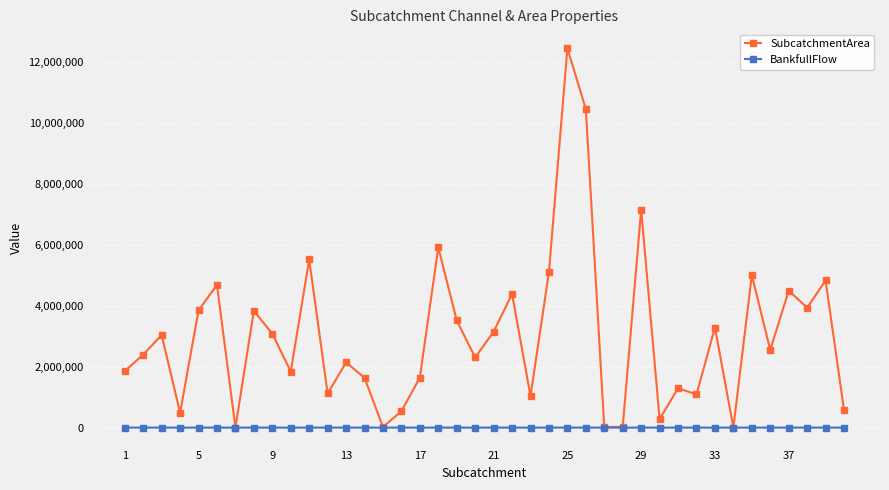

What are all the series names shown in the legend?

SubcatchmentArea, BankfullFlow